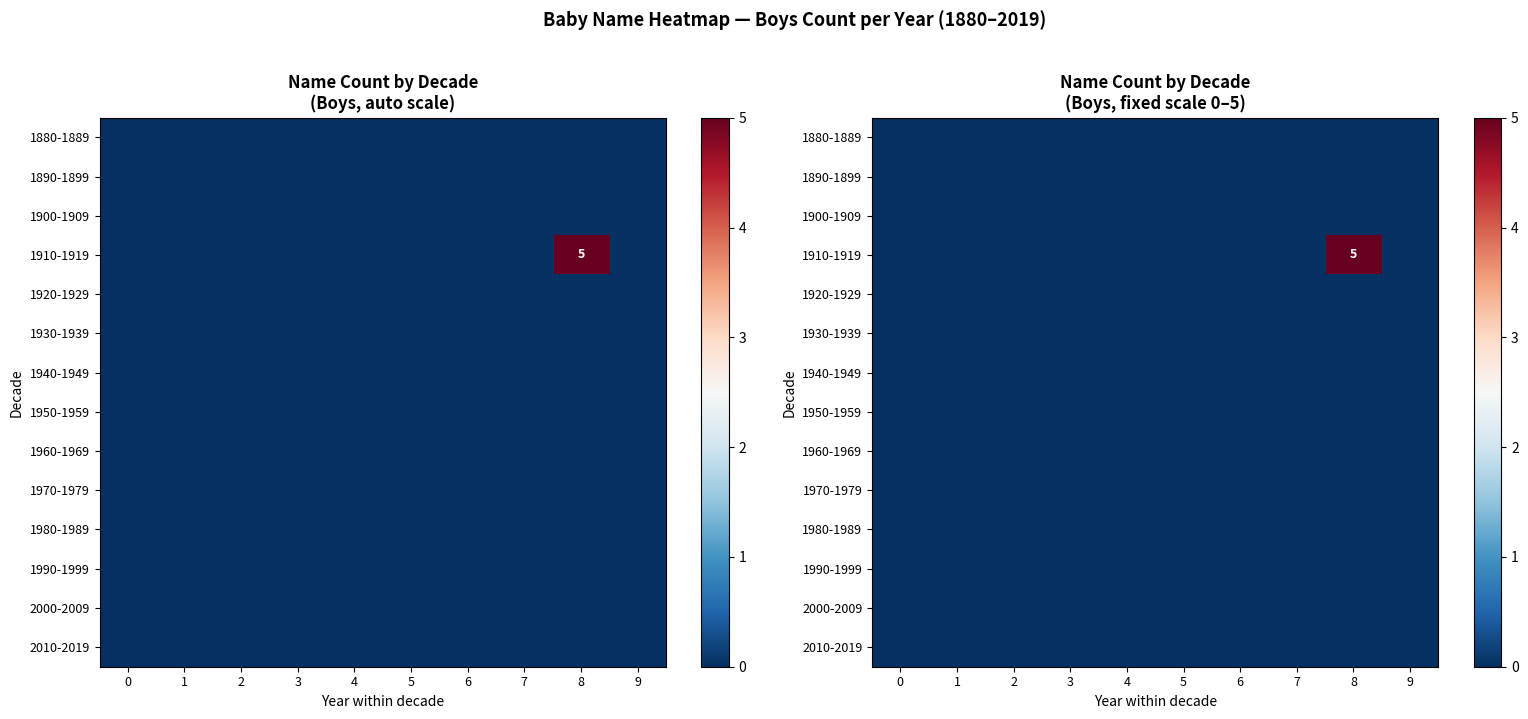

Which series has the largest range (max minus min)?

row_3